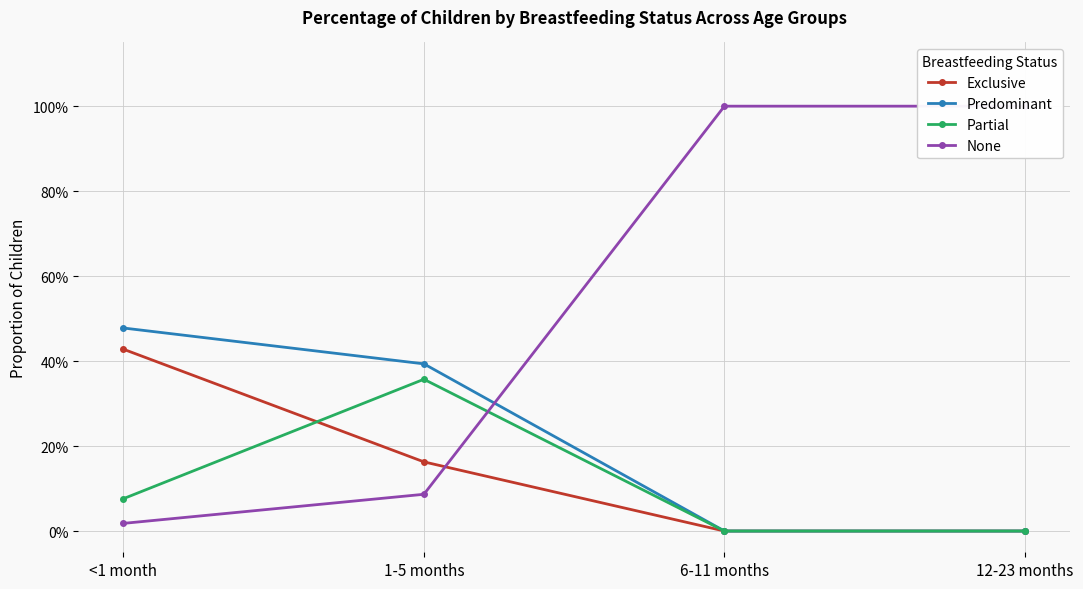

What is the highest value of the Predominant series?

0.5